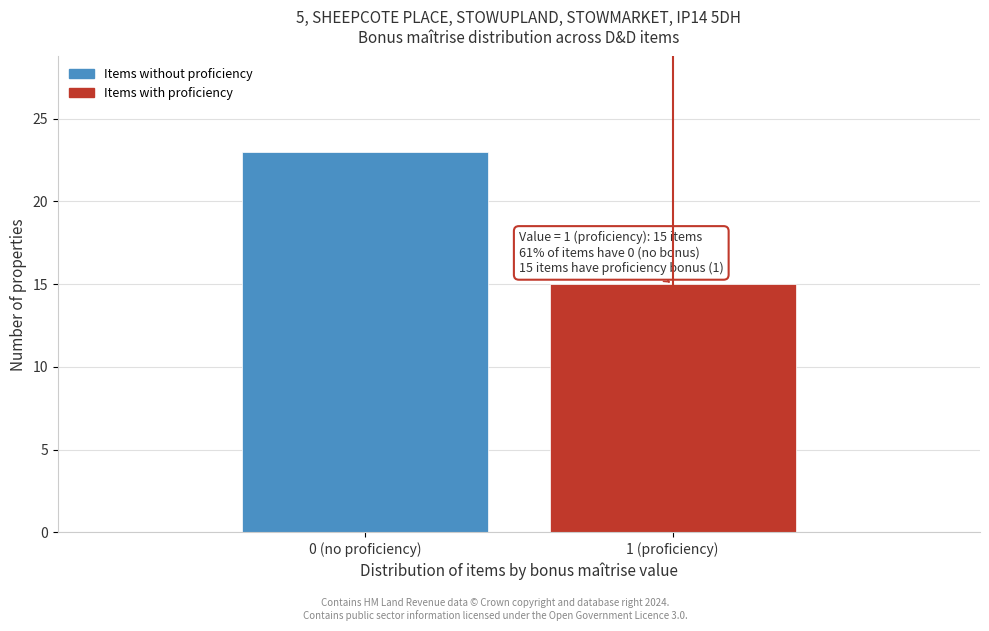

Reading left to right, what are all the values shown in this chart?

0 (no proficiency)=23	1 (proficiency)=15